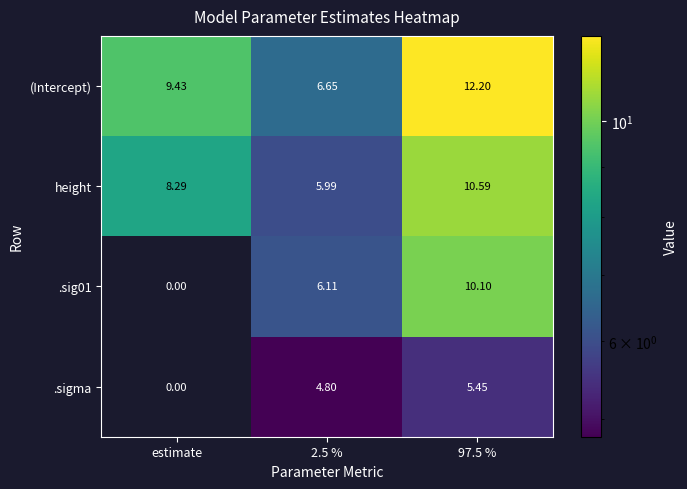

How many categories are shown in the chart?

3